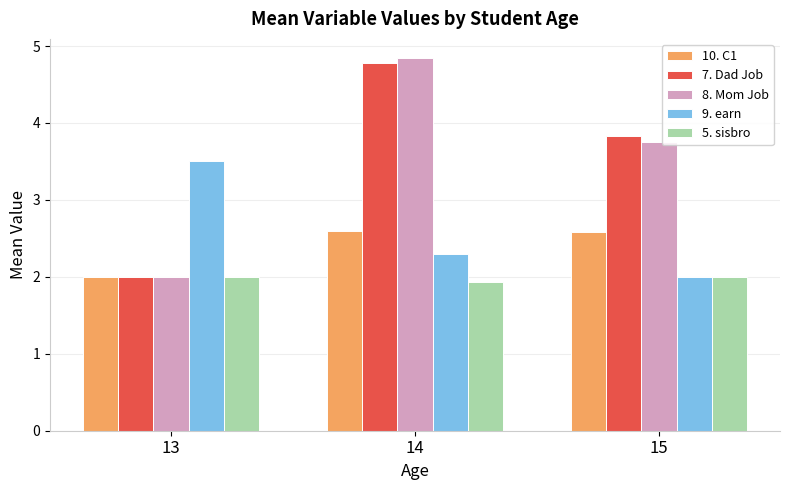

The 10. C1 series shows 2.6 at 15. True or false?

True